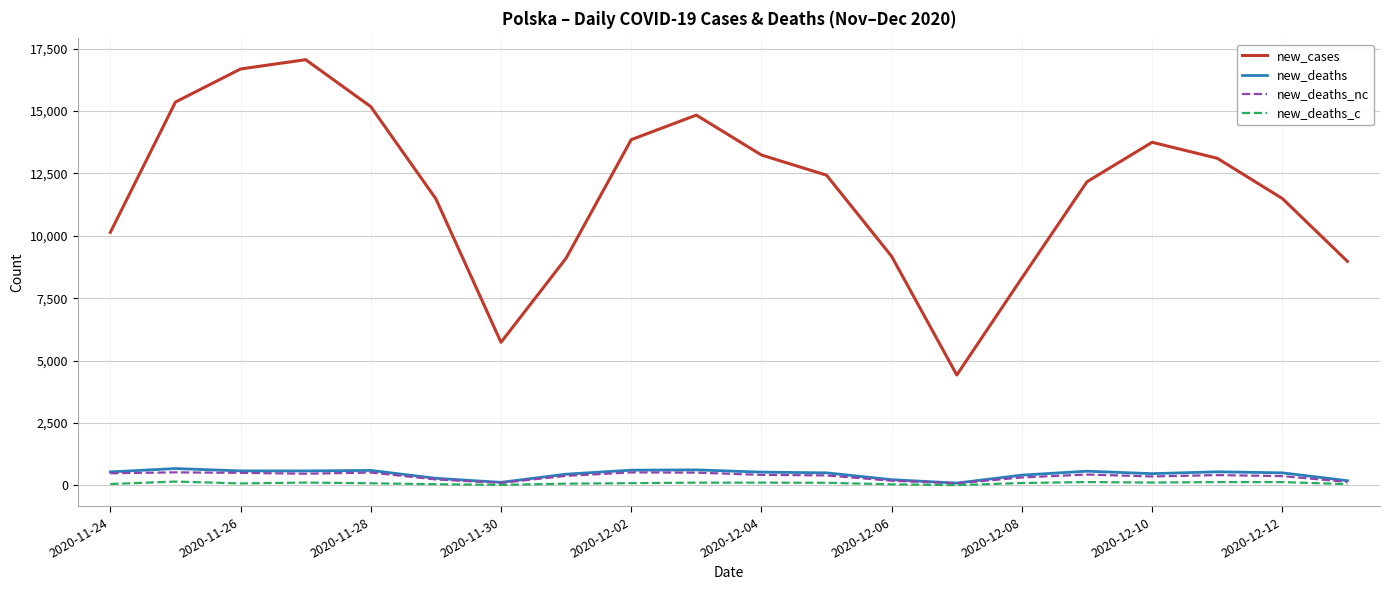

What is the highest value of the new_cases series?

17060